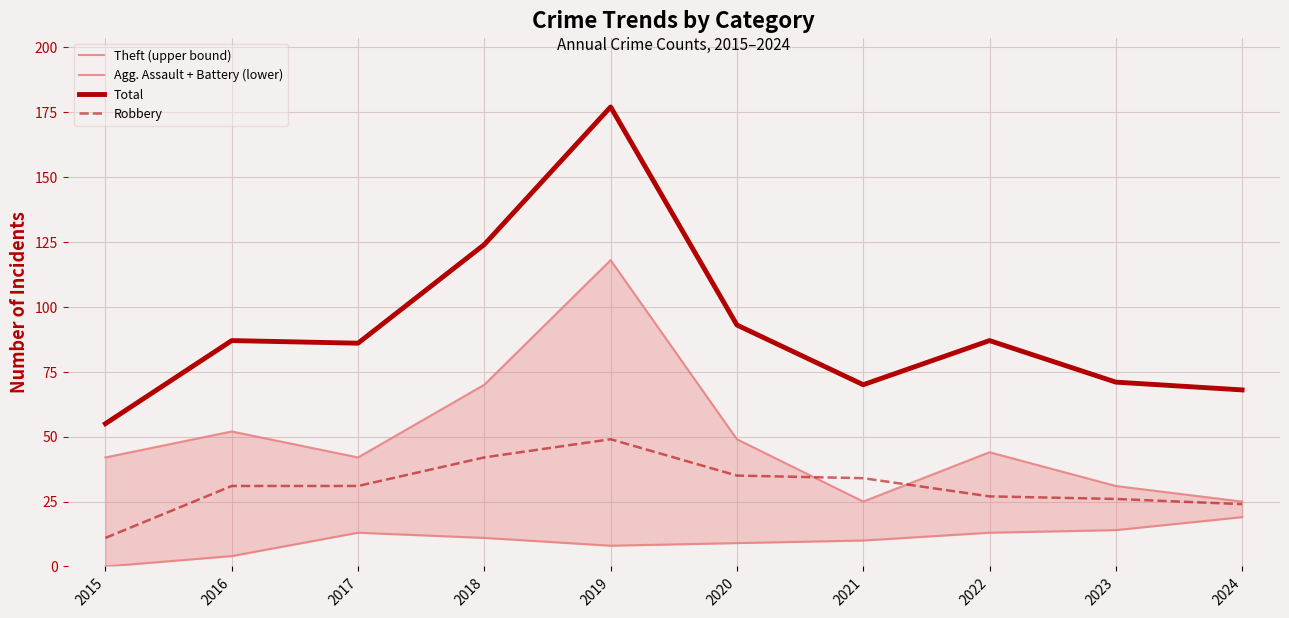

Rank the series at 2024 from lowest to highest value.

Agg. Assault + Battery (lower), Robbery, Theft (upper bound), Total